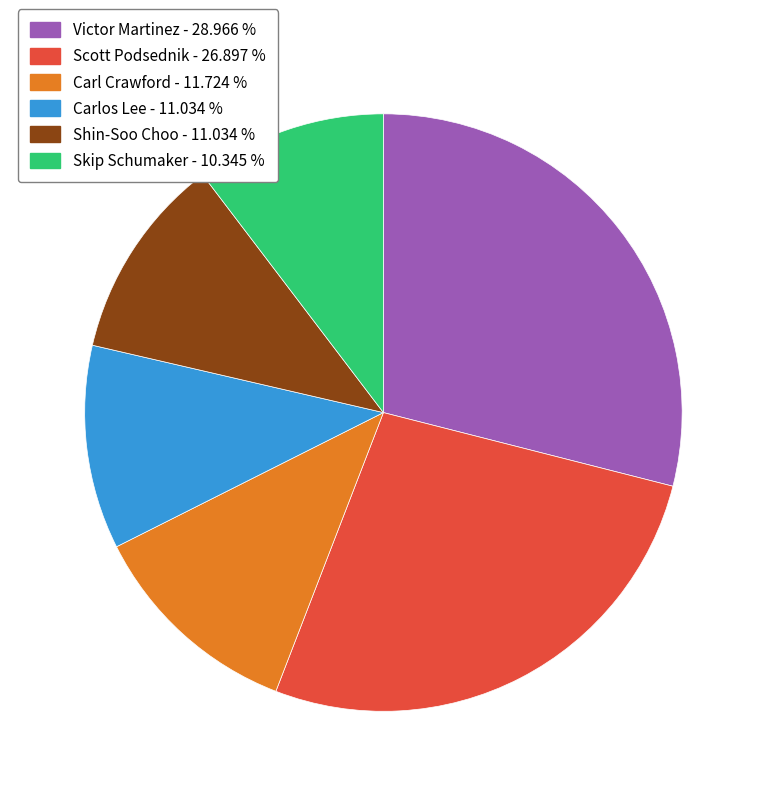

Does any single category account for the majority?

No